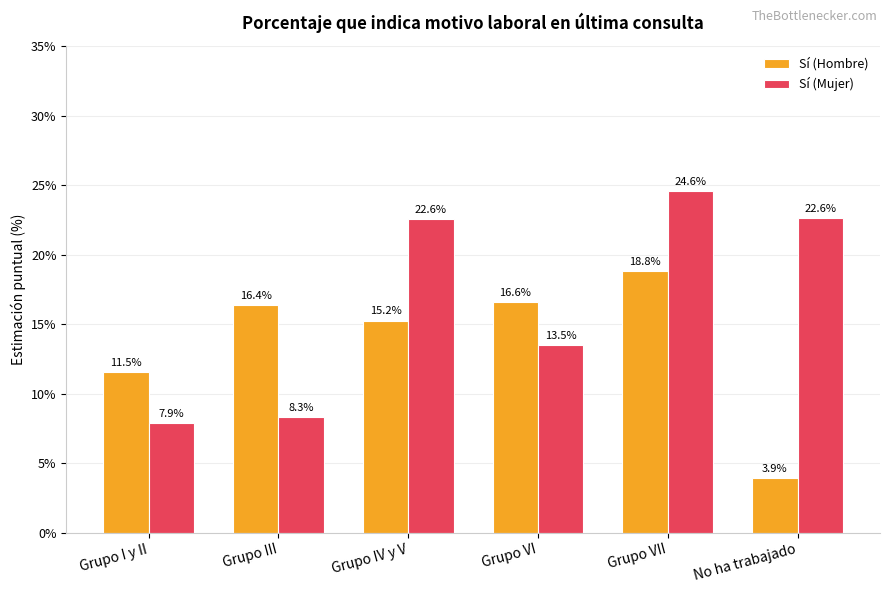

Reading left to right, what are all the values shown in this chart?

Sí (Hombre): Grupo I y II=11.5	Grupo III=16.4	Grupo IV y V=15.2	Grupo VI=16.6	Grupo VII=18.8	No ha trabajado=3.9
Sí (Mujer): Grupo I y II=7.9	Grupo III=8.3	Grupo IV y V=22.6	Grupo VI=13.5	Grupo VII=24.6	No ha trabajado=22.6